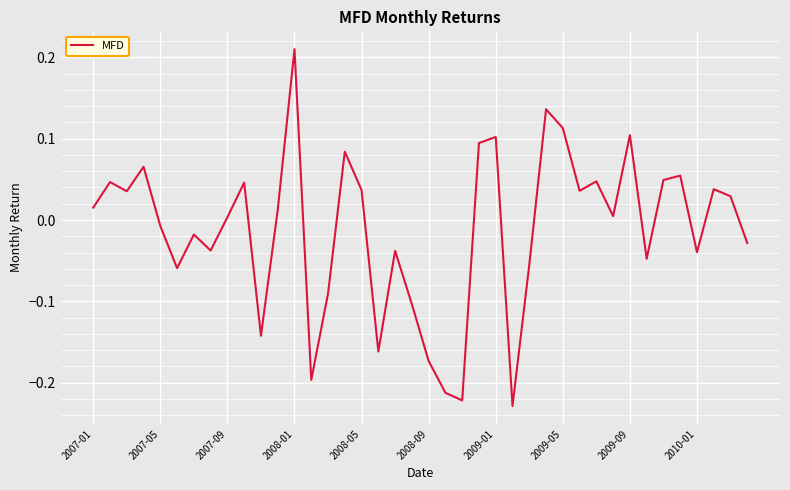

What is the difference between the maximum and minimum values?

0.4